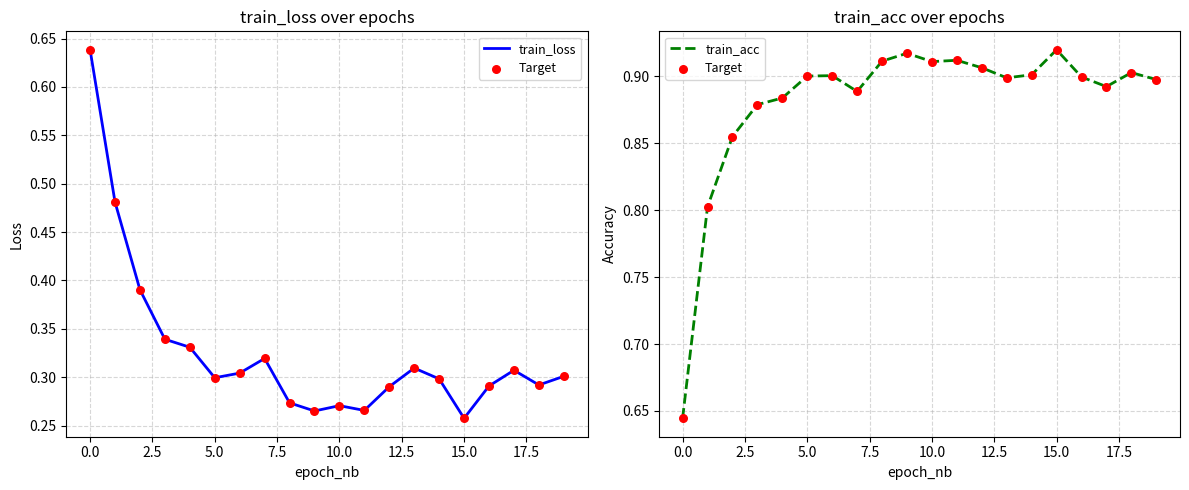

Which series has the largest Y range (max minus min)?

train_loss